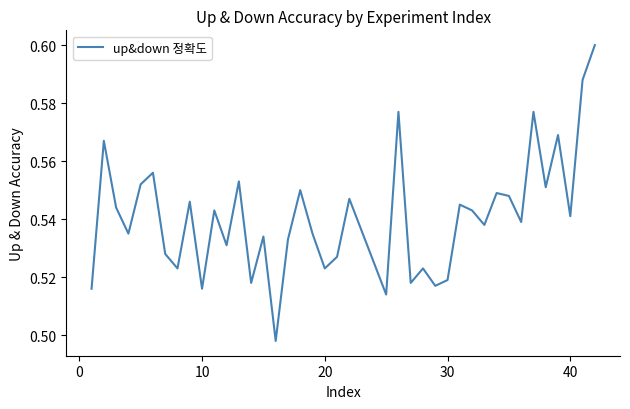

What is the greatest value displayed?

0.6